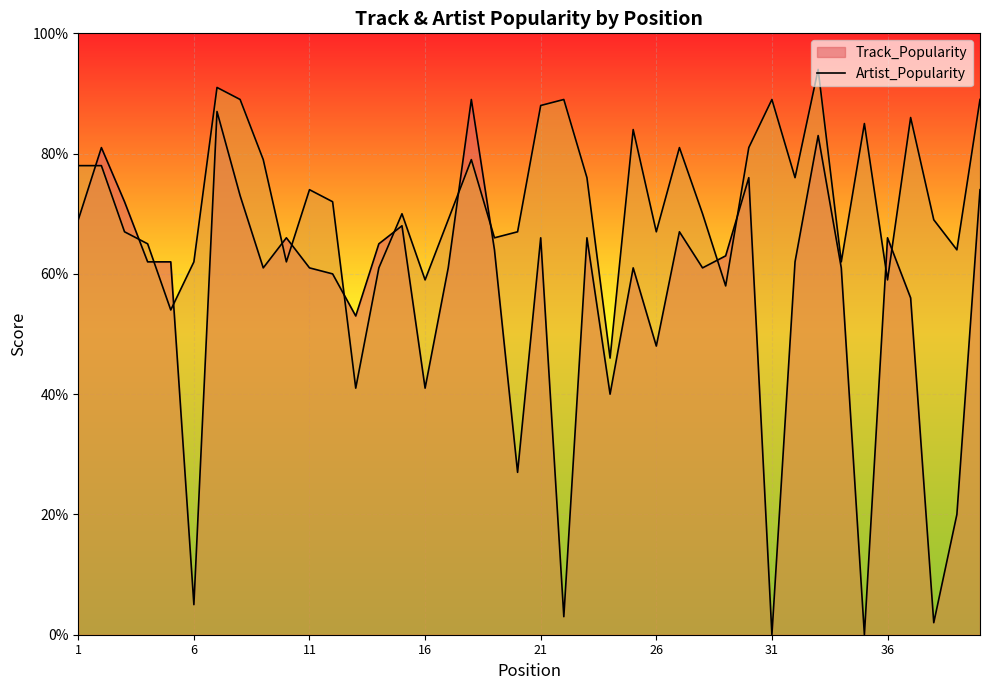

How many interior local valleys does the Artist_Popularity series have?

12